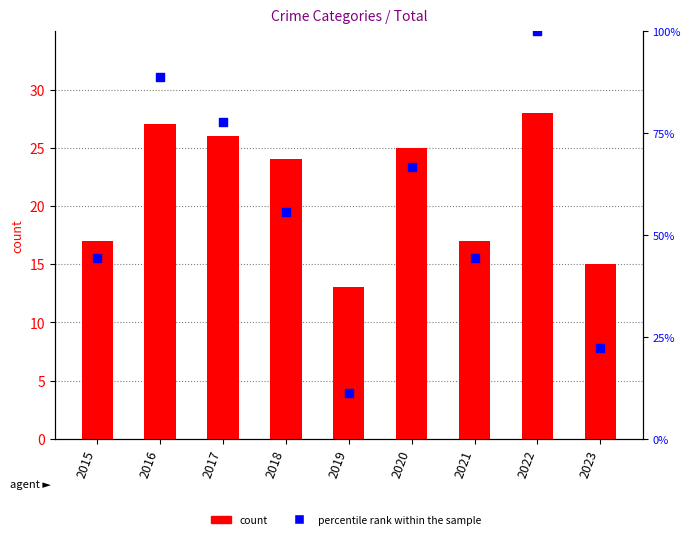

Which series has the largest total across all categories?

percentile rank within the sample